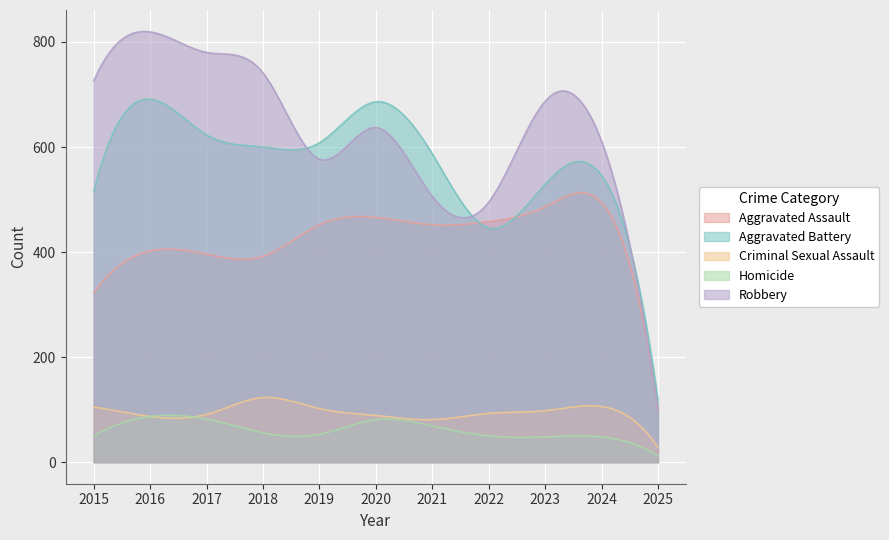

How many distinct data groups are displayed?

5